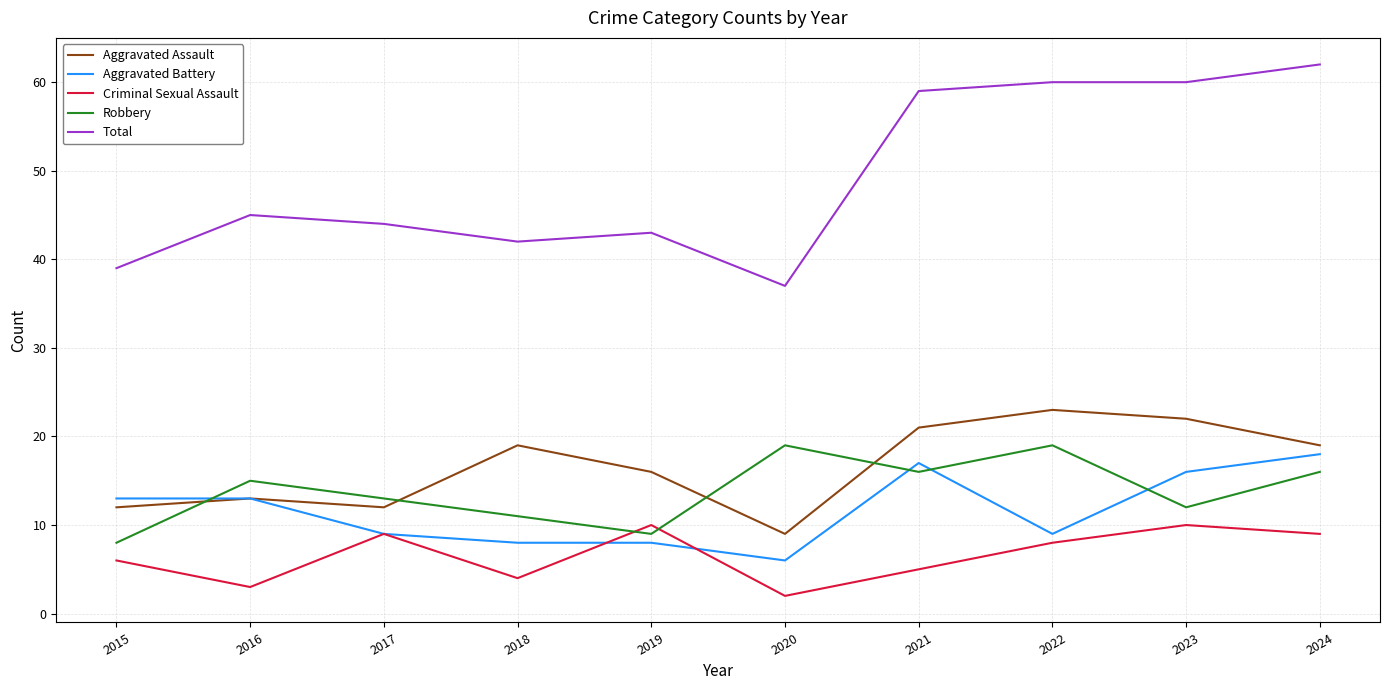

Which series has the largest total across all categories?

Total